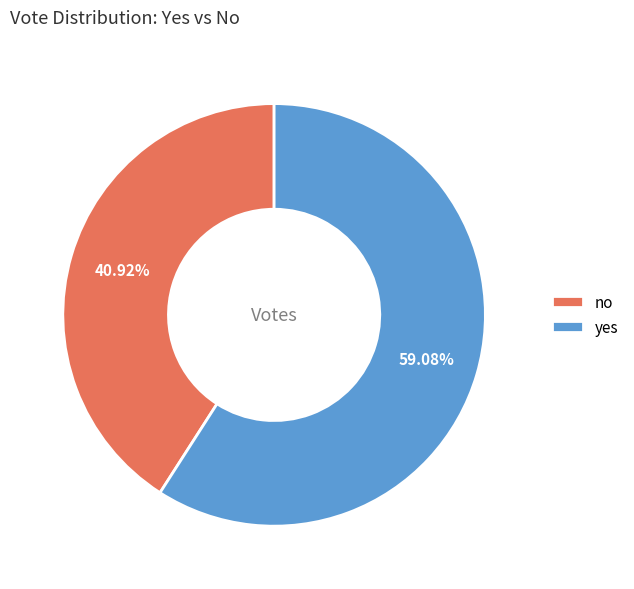

What is the ratio of the value at yes to the value at no?

1.4